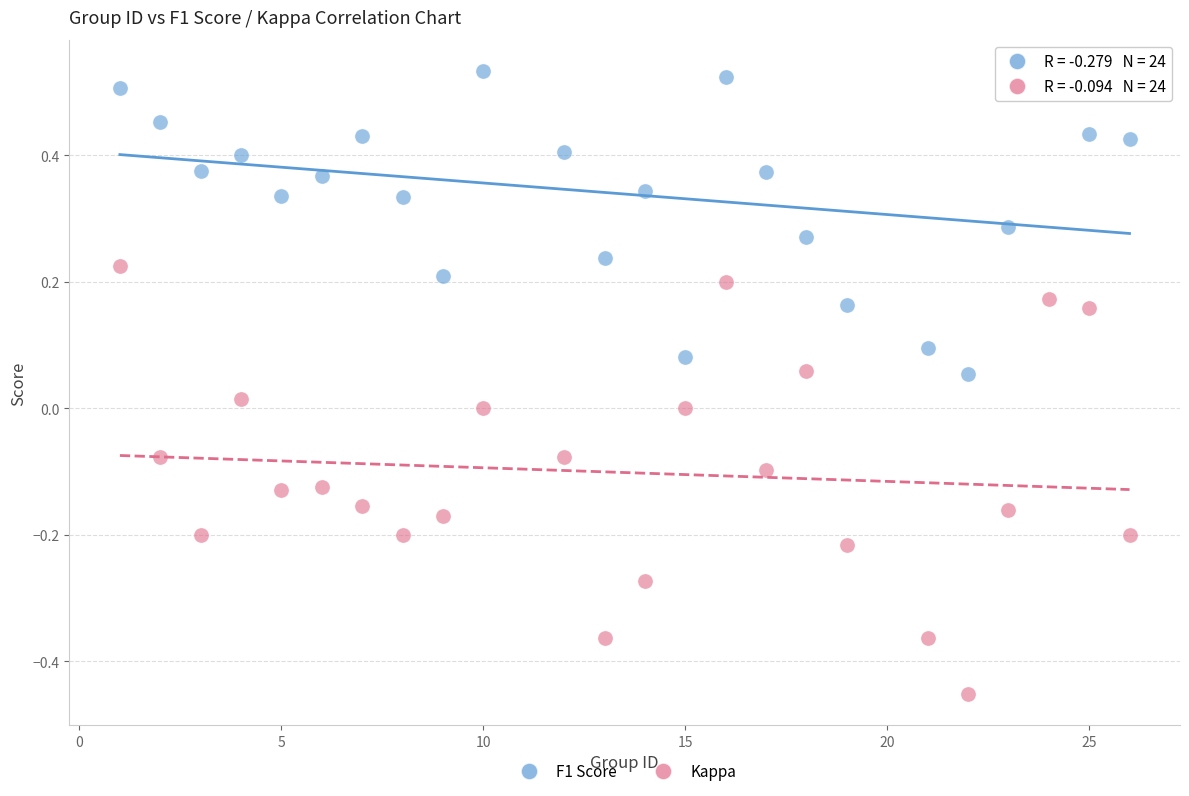

Across all data points, what is the range of Y values (max minus min)?

1.0